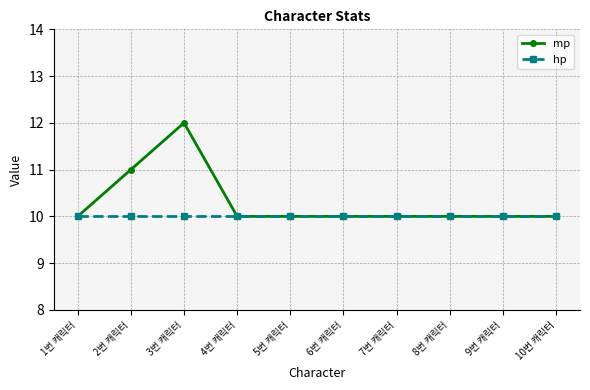

What is the average value of the mp series?

10